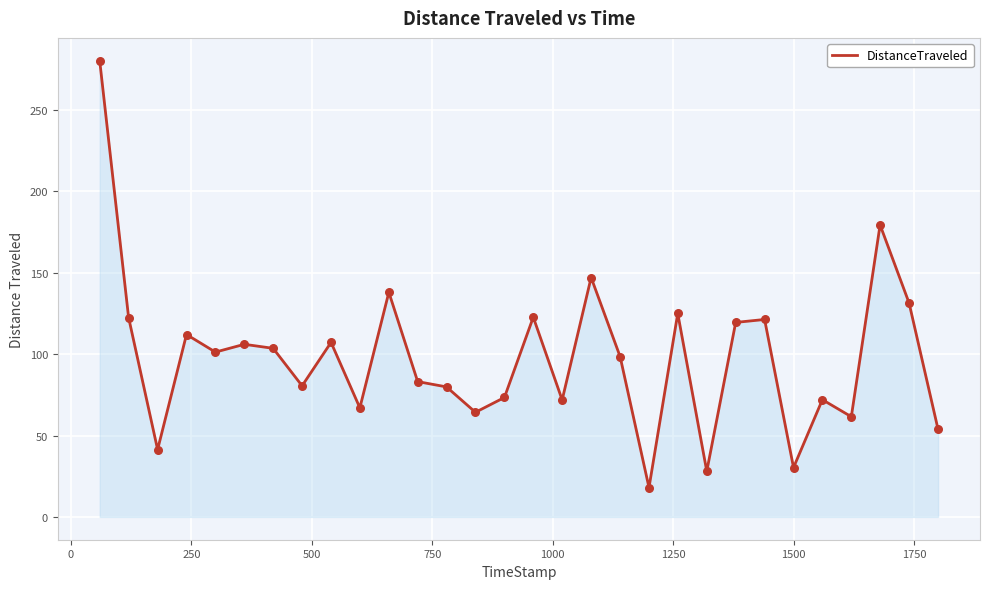

What is the greatest value displayed?

280.2